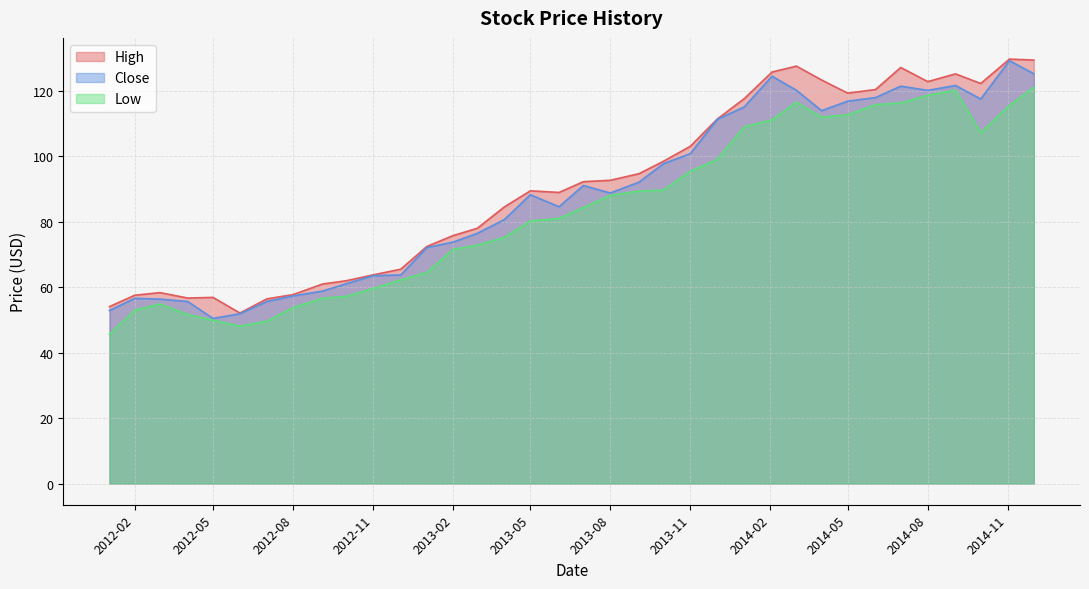

True or false: High and Low cross at least once.

False